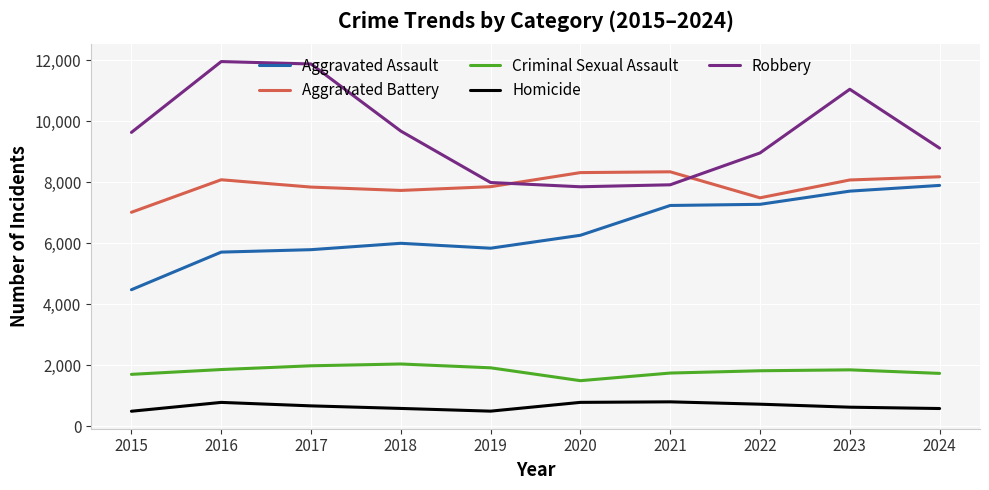

Which series changed the most between 2016 and 2018?

Robbery